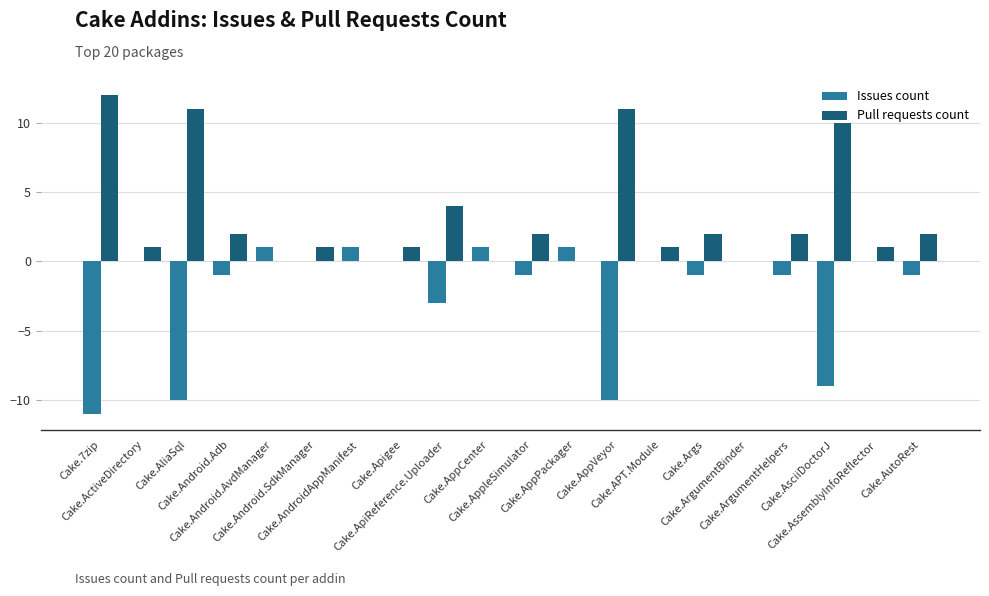

Is it true that Pull requests count equals 11 at Cake.AppVeyor?

True